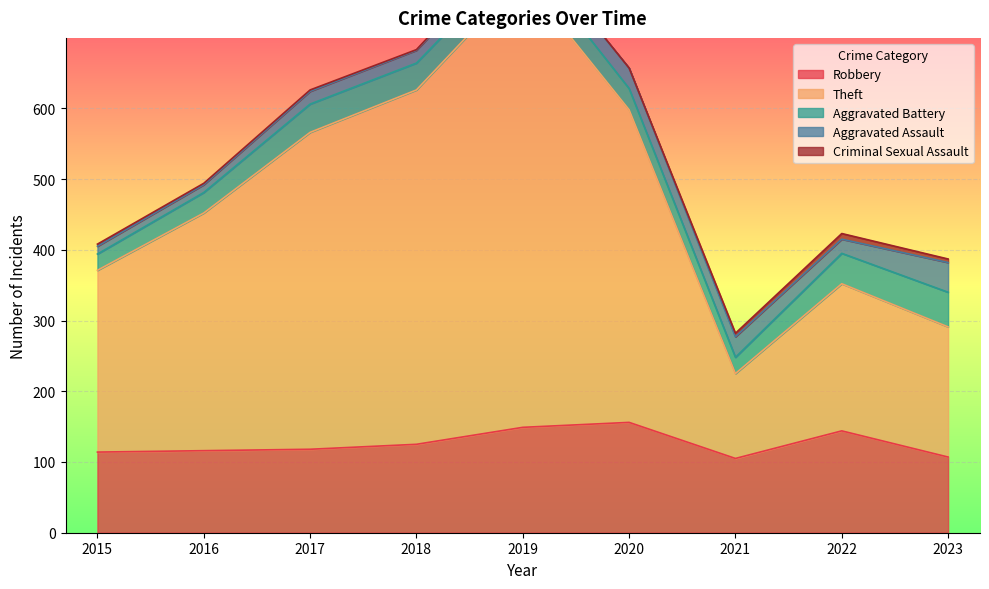

How many interior local valleys does the Aggravated Battery series have?

1